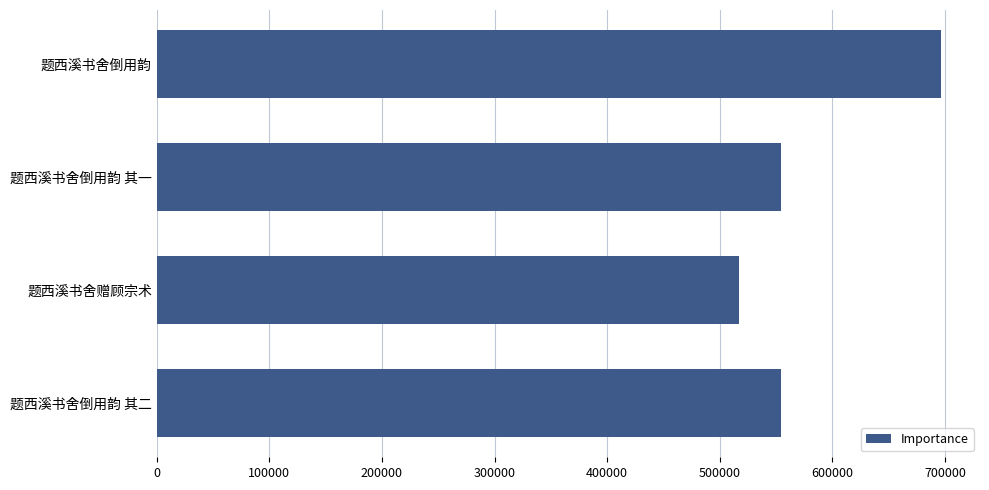

The value at 题西溪书舍倒用韵 is 696325. True or false?

True